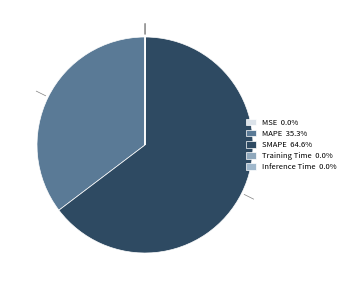

What is the total percentage of MSE and Training Time?

0.1%